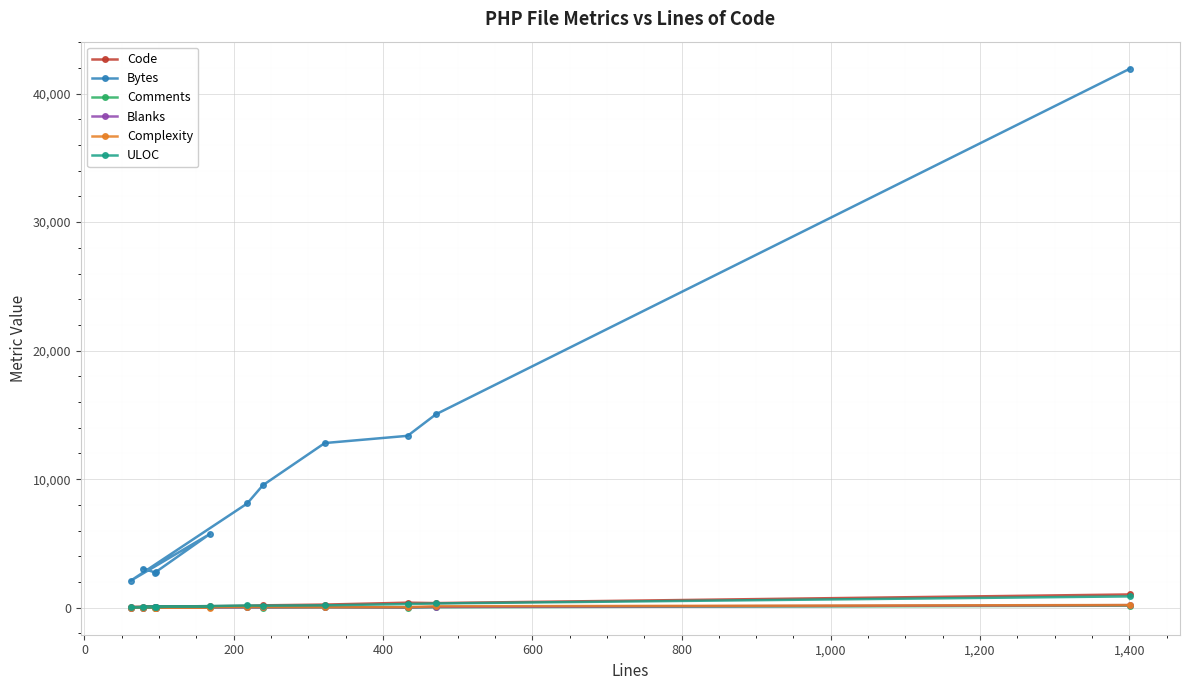

Which series has the widest spread of values?

Bytes